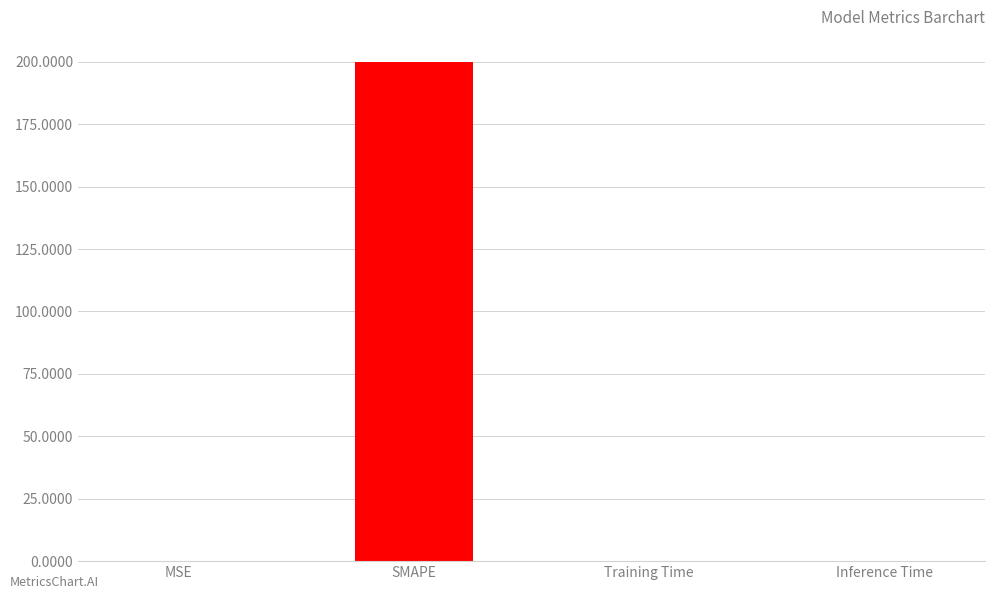

Are the bars grouped side by side (vs. stacked)?

No